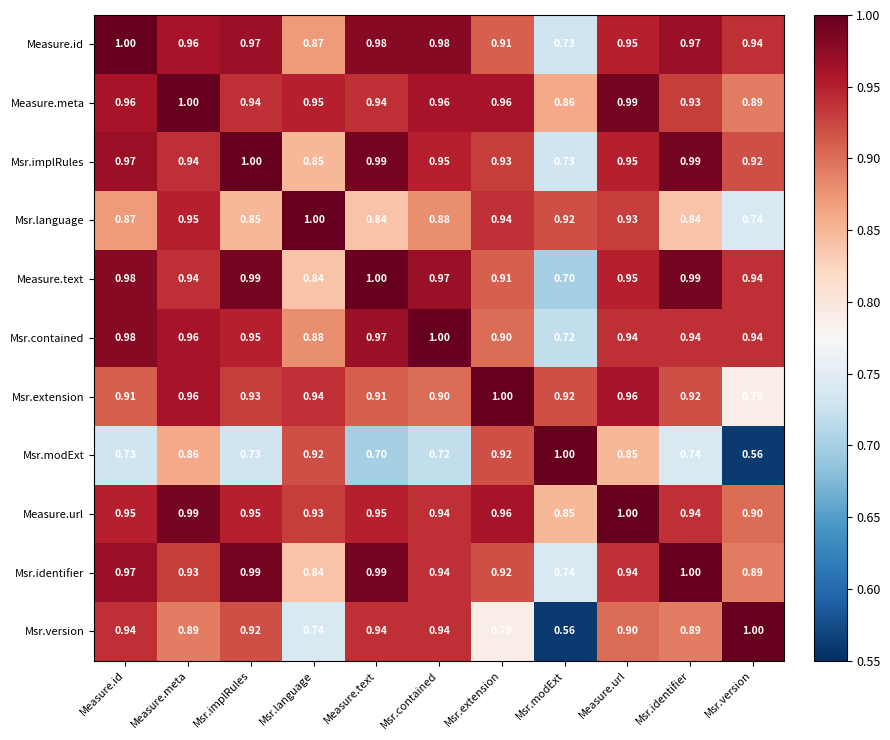

Count the number of data series in this chart.

11